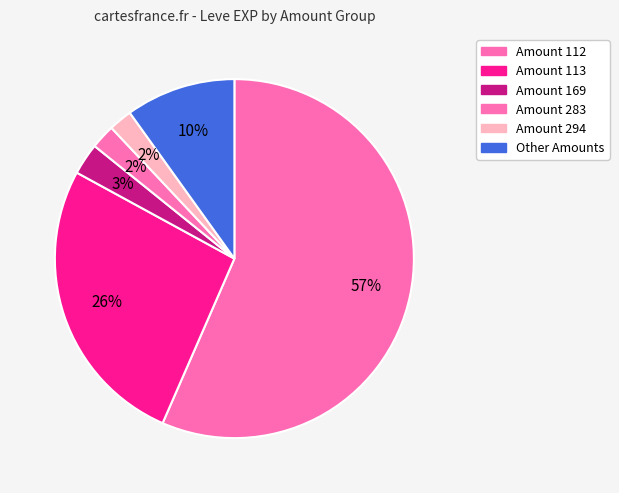

How many slices are in this pie chart?

6